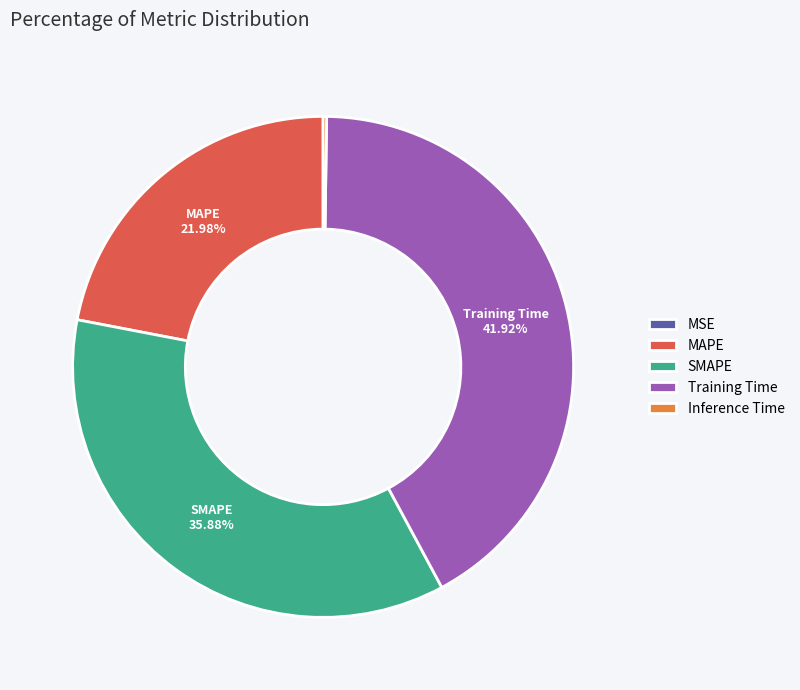

To the nearest percent, what portion does Training Time represent?

42%